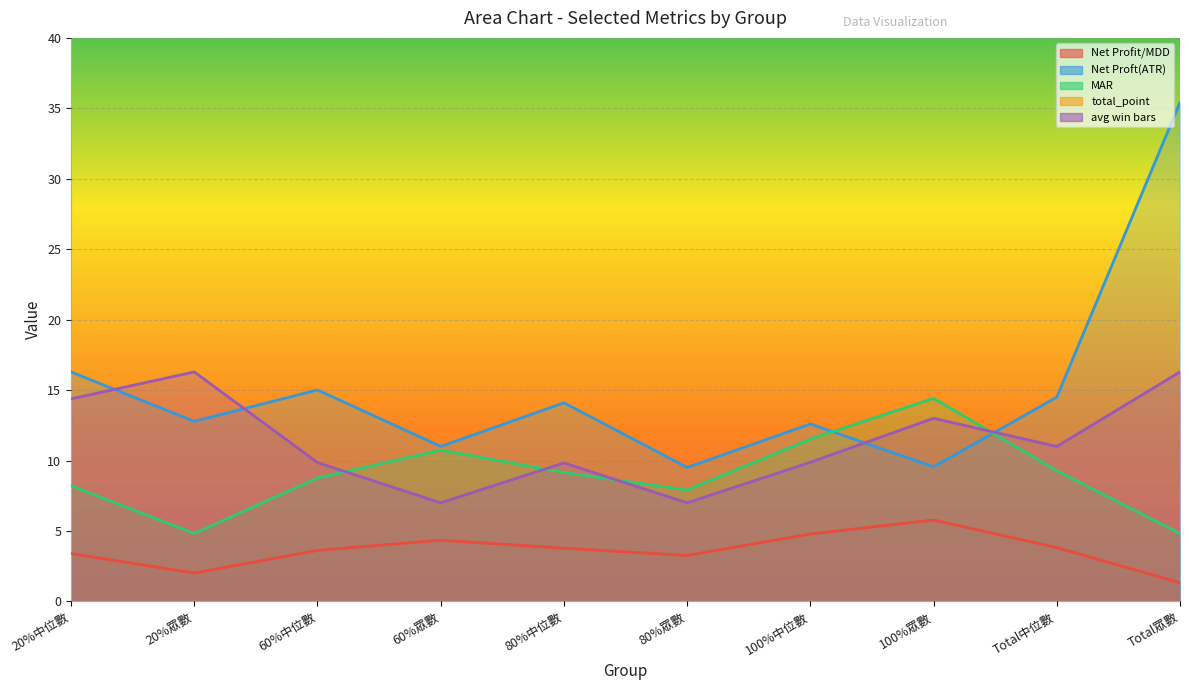

What is the difference between the Net Profit/MDD values at 100%中位數 and Total中位數?

1.0